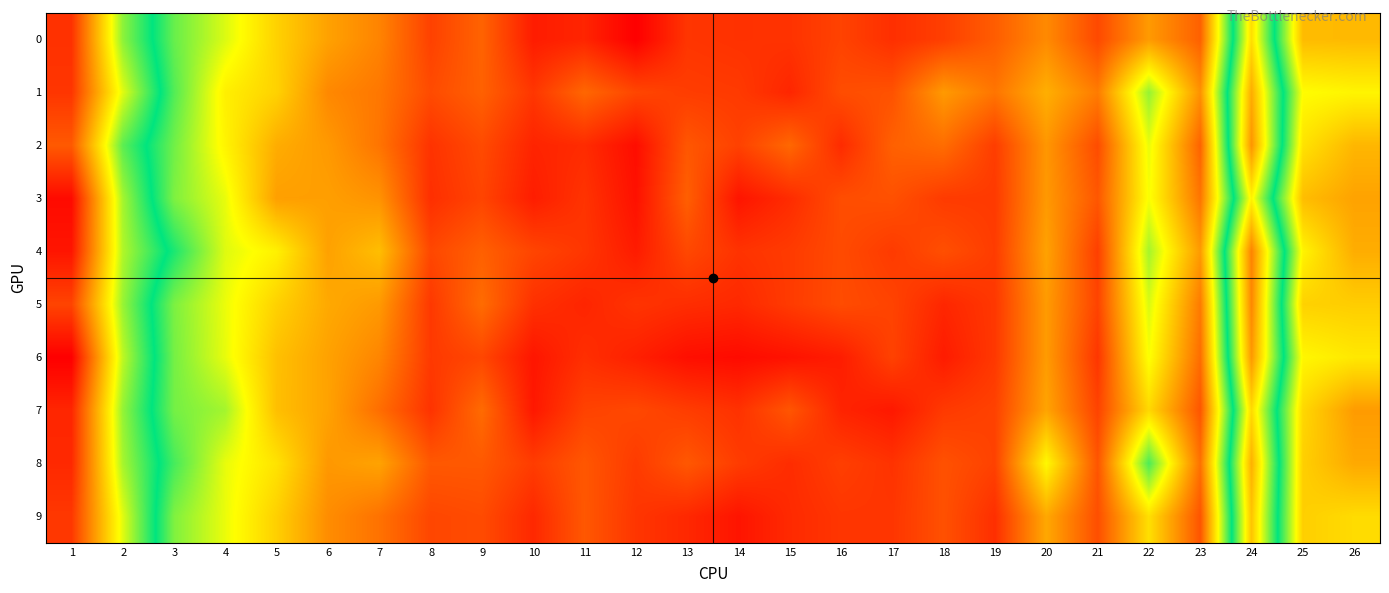

Between 12 and 5, which is larger?

5